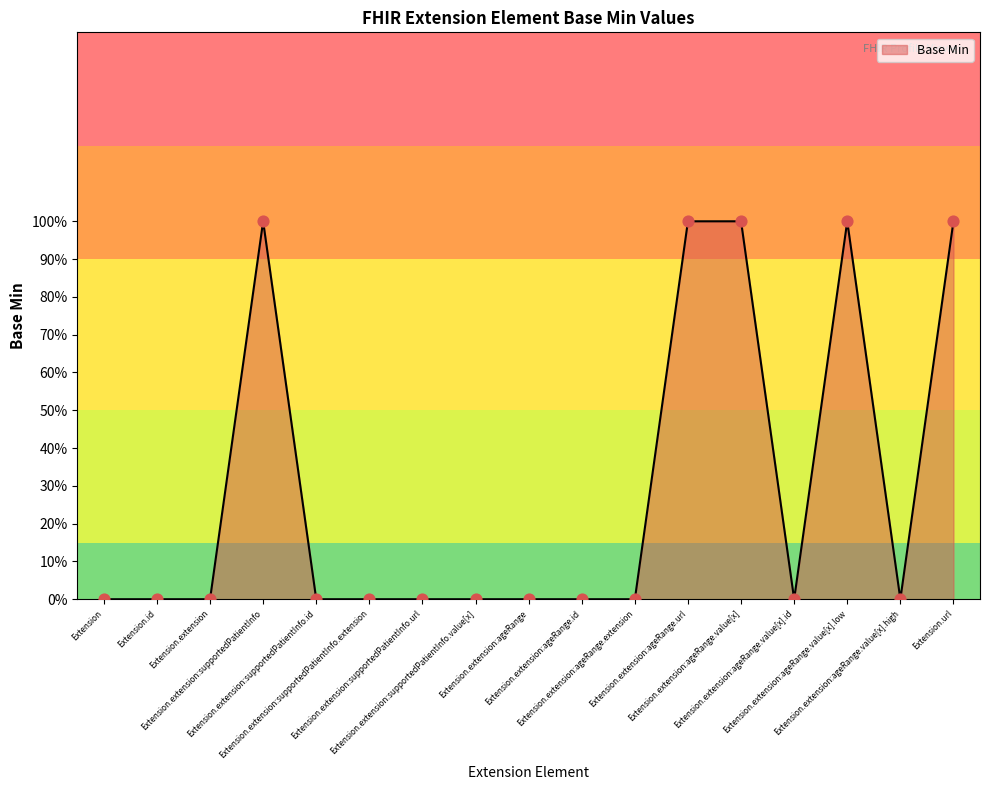

Which has a higher value, Extension.extension:ageRange.url or Extension.extension:ageRange.value[x].high?

Extension.extension:ageRange.url